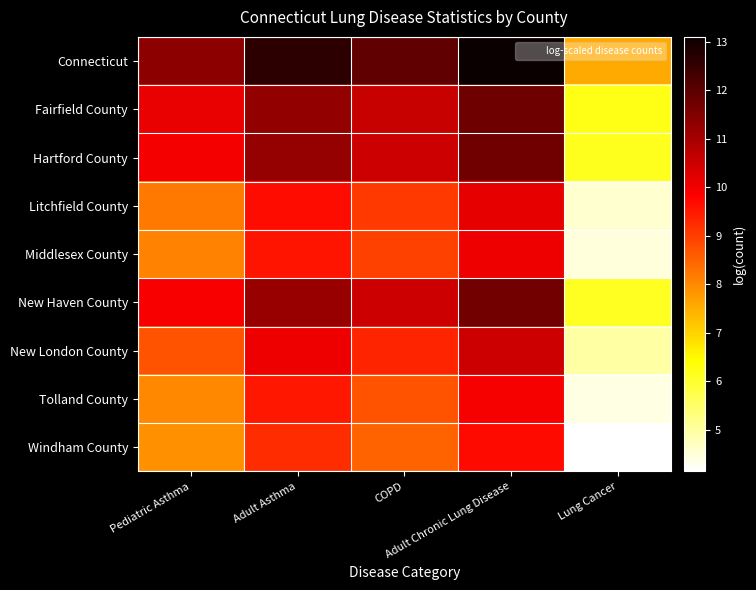

What is the difference between the highest and lowest values at COPD?

3.4